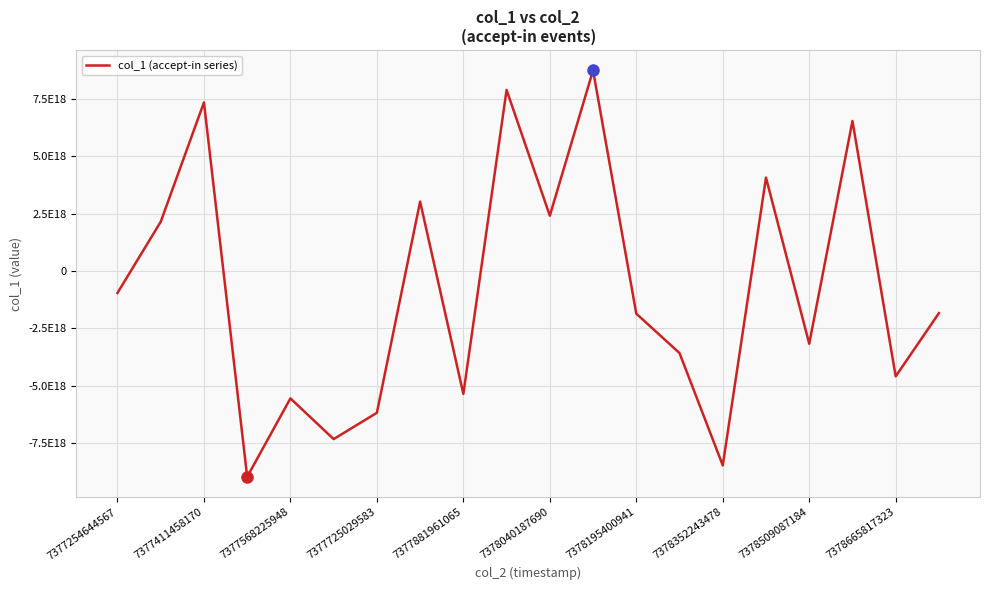

Does the chart display data point markers on the line(s)?

No